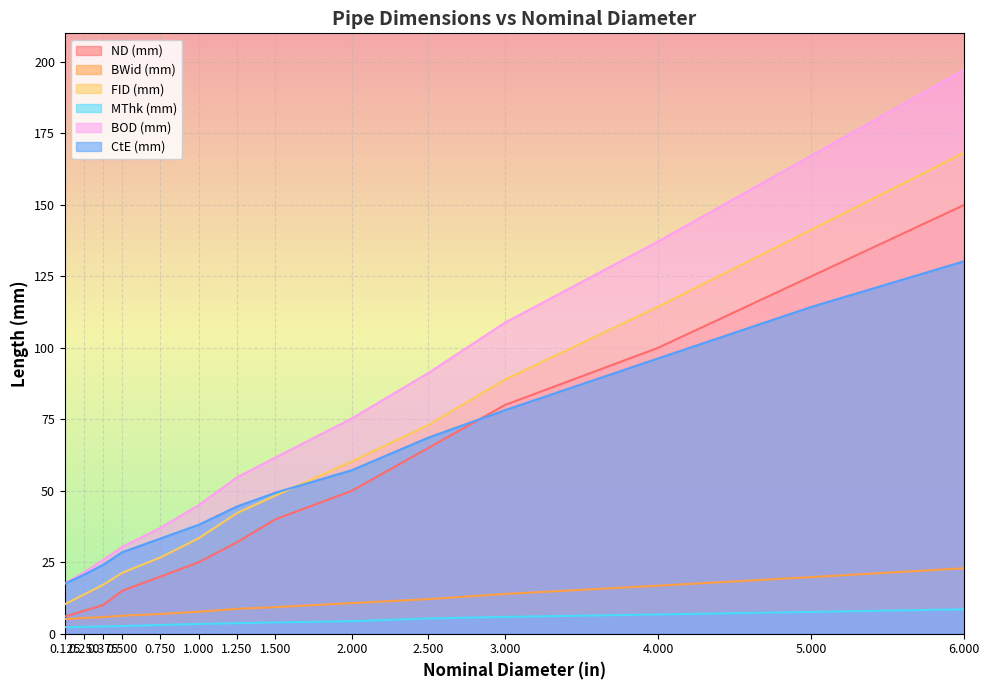

True or false: ND##length##millimeters and CtE##length##millimeters intersect in this chart.

True